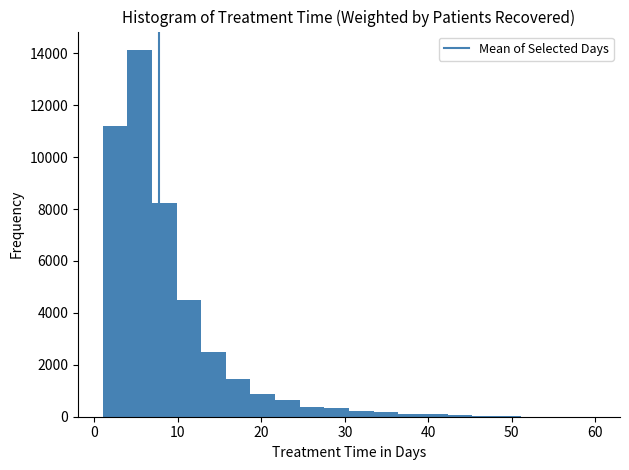

Around what value on the x-axis is the tallest bar? Give the approximate position of its centre, as read against the axis.

5